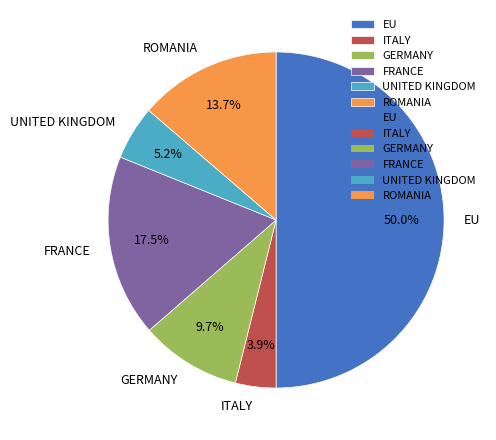

Do UNITED KINGDOM and EU together represent more than half of the pie?

Yes